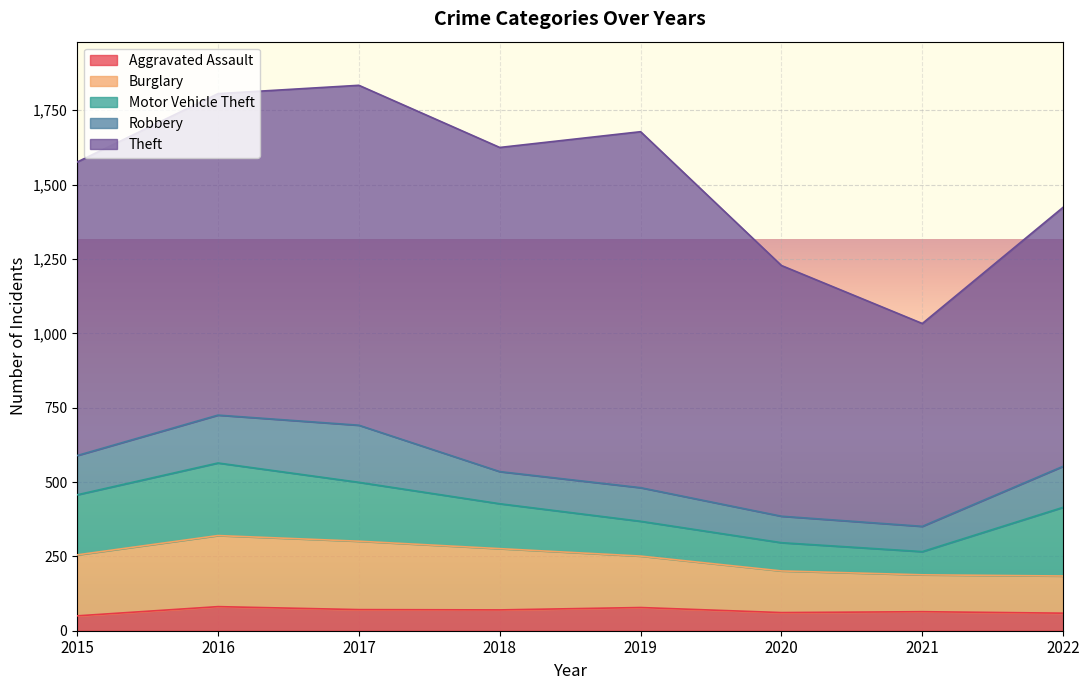

The value of Robbery at 2019 is 45. True or false?

False